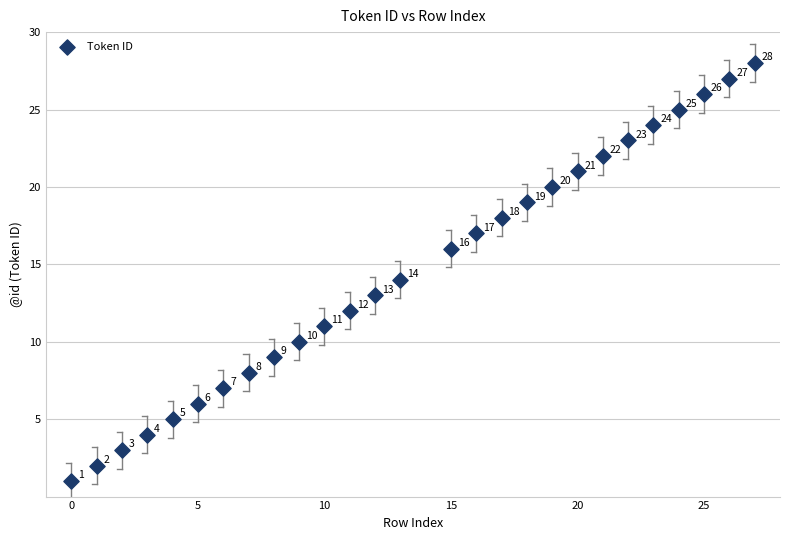

What Y value in the scatter plot is closest to 14?

14